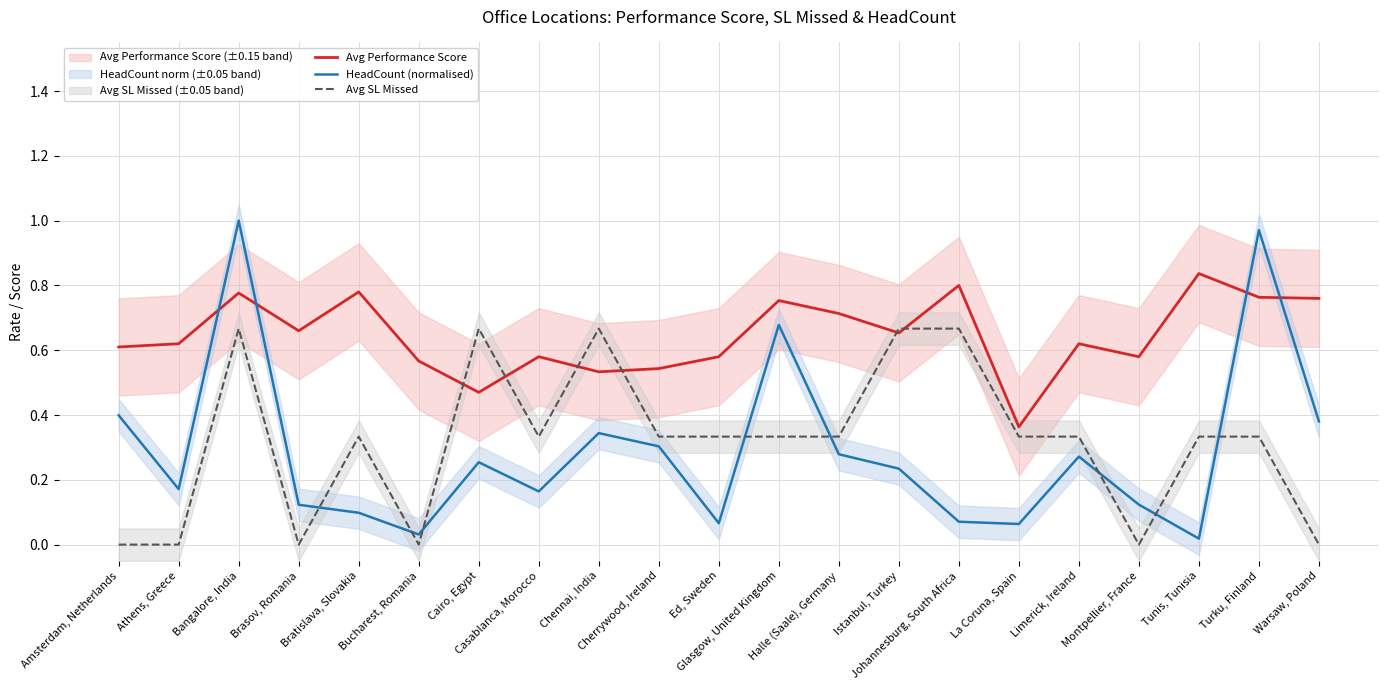

What are all the series names shown in the legend?

Avg Performance Score, HeadCount (normalised), Avg SL Missed